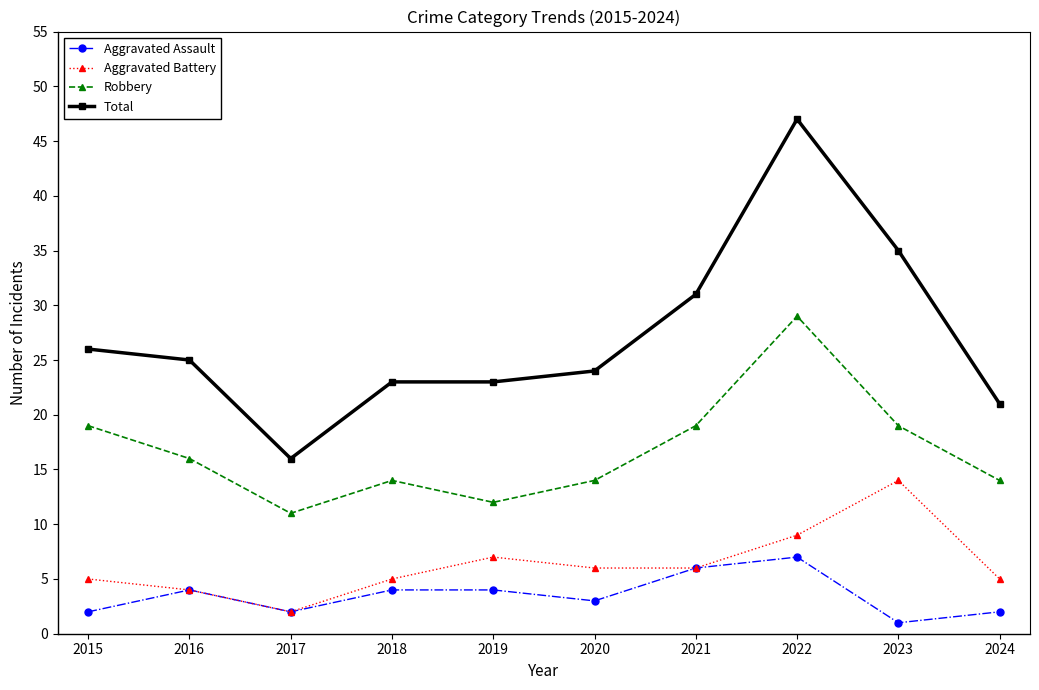

List the series in order of their peak value, lowest first.

Aggravated Assault, Aggravated Battery, Robbery, Total